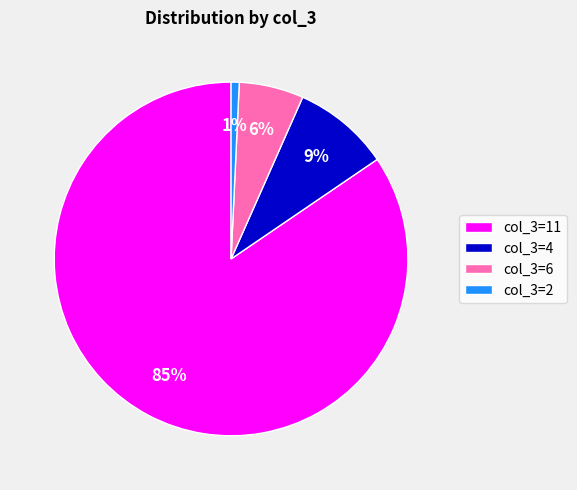

To the nearest percent, what is the average slice percentage?

25%